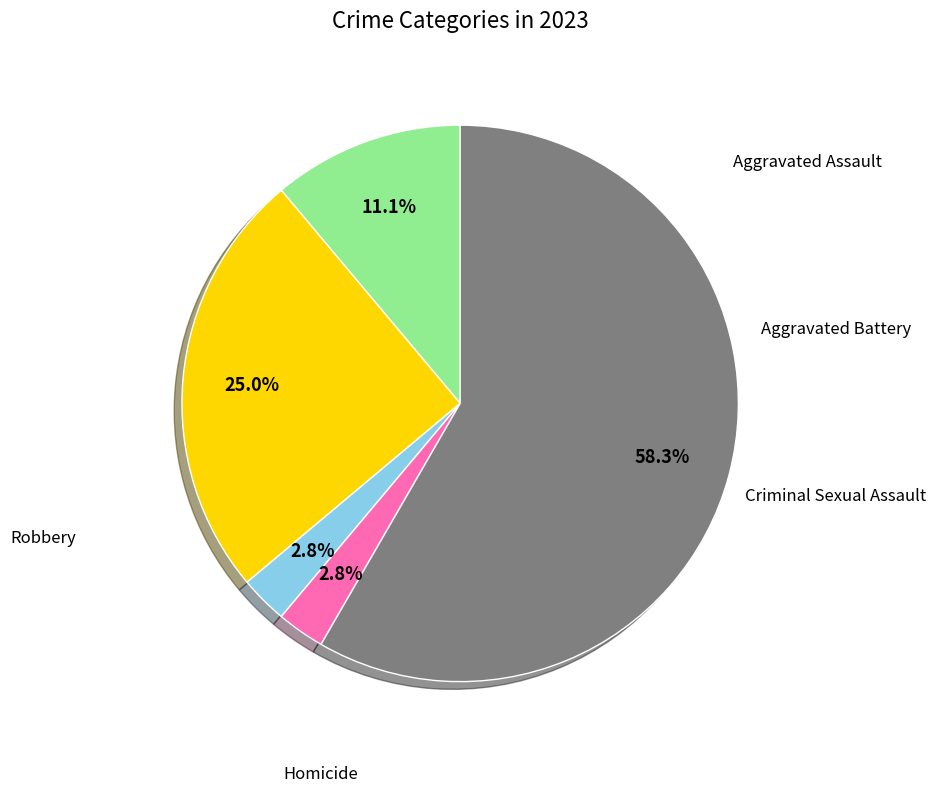

Is there any slice that represents more than half of the pie?

Yes